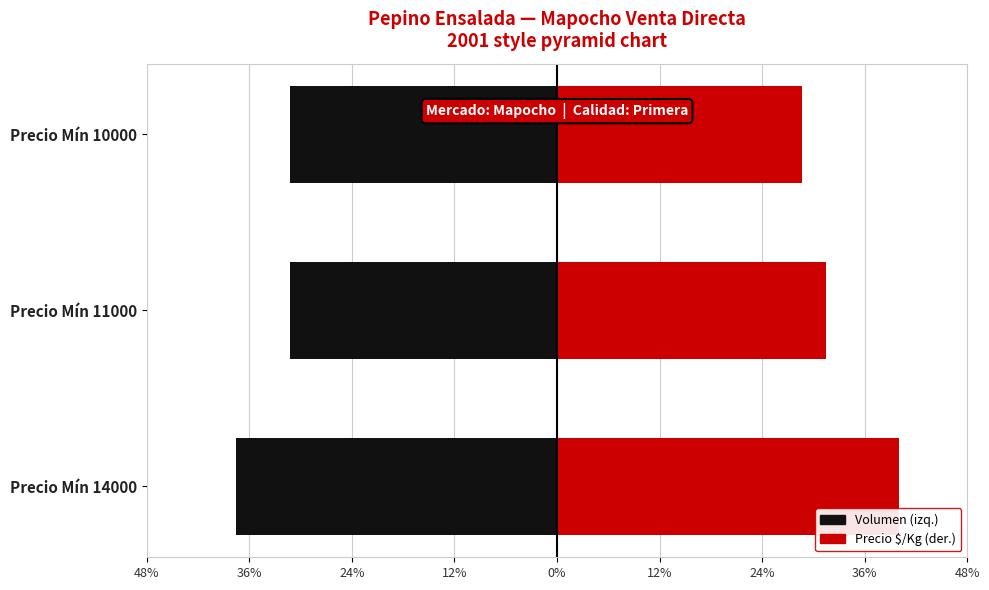

The value of Volumen (izq.) at Precio Mín 10000 is -0.3. True or false?

True